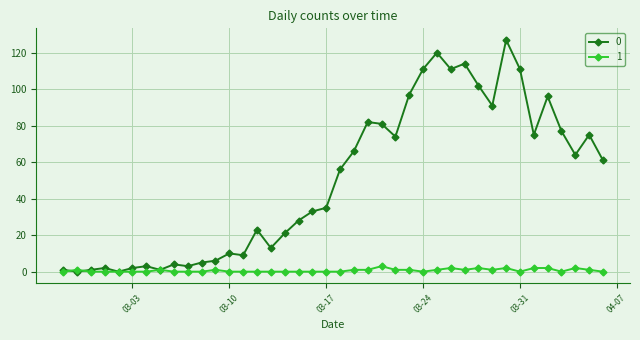

List the series in order of their overall mean, highest first.

0, 1